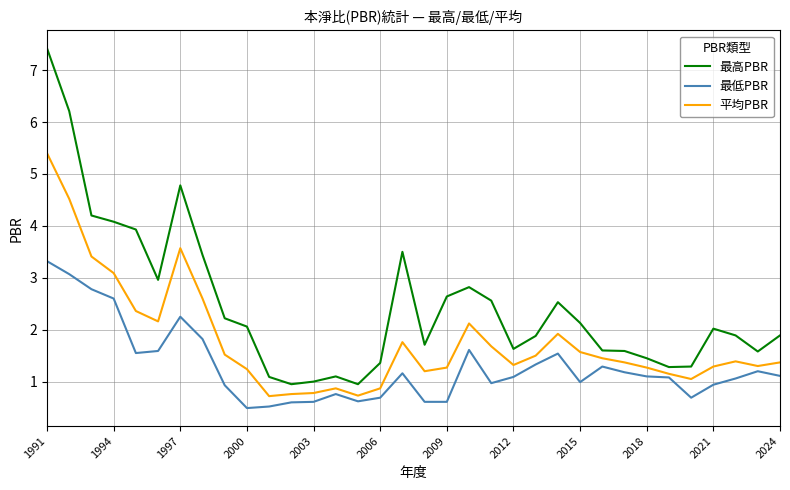

True or false: 最高PBR and 最低PBR cross at least once.

False